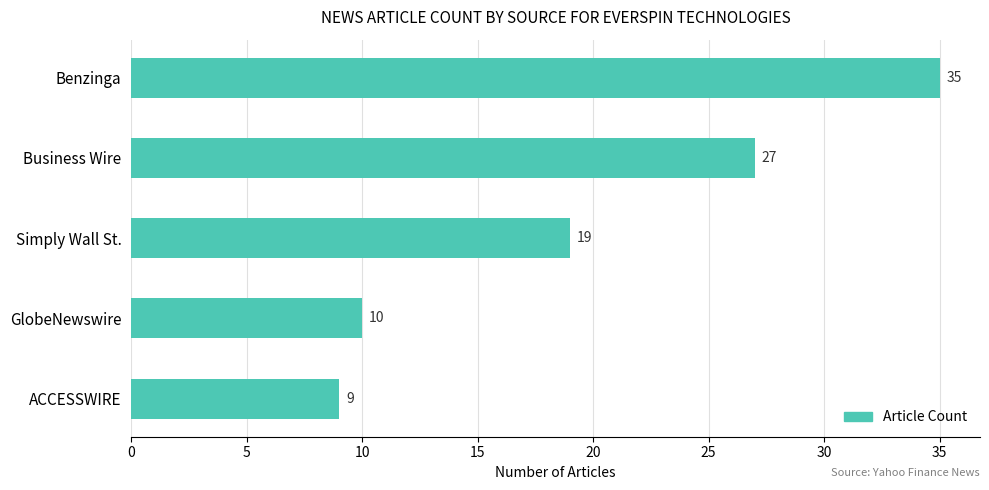

What is the average value?

20